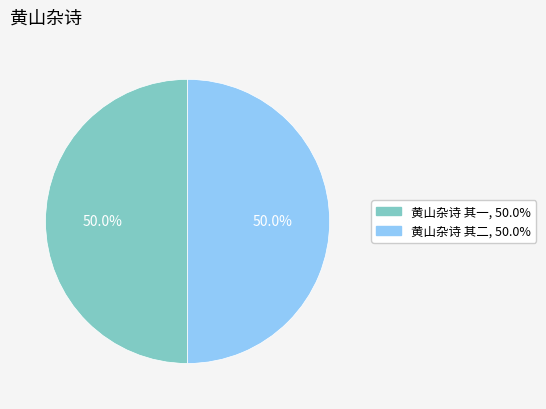

To the nearest percent, what percentage of the pie is 黄山杂诗 其二?

50%